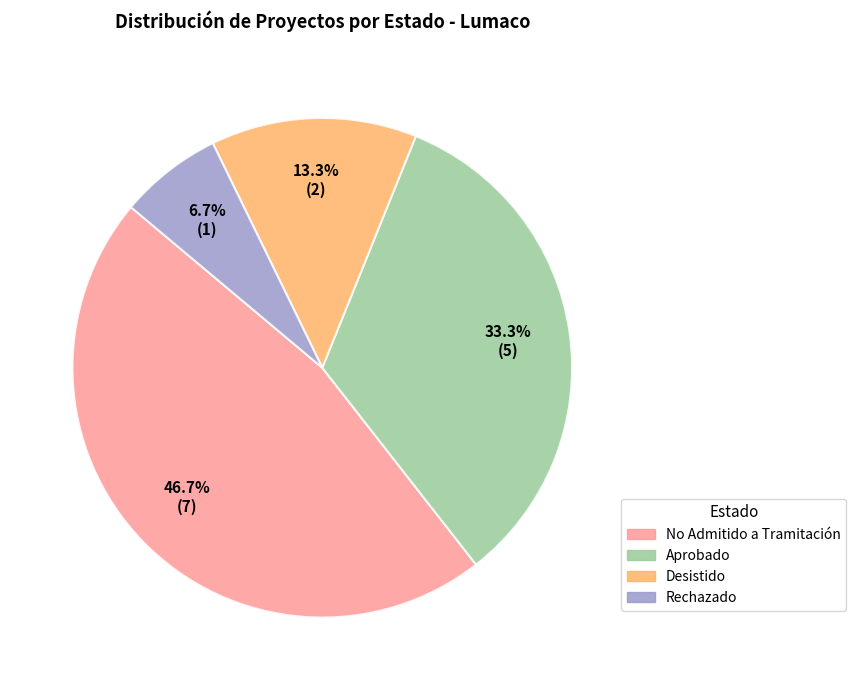

Is there any slice that represents more than half of the pie?

No